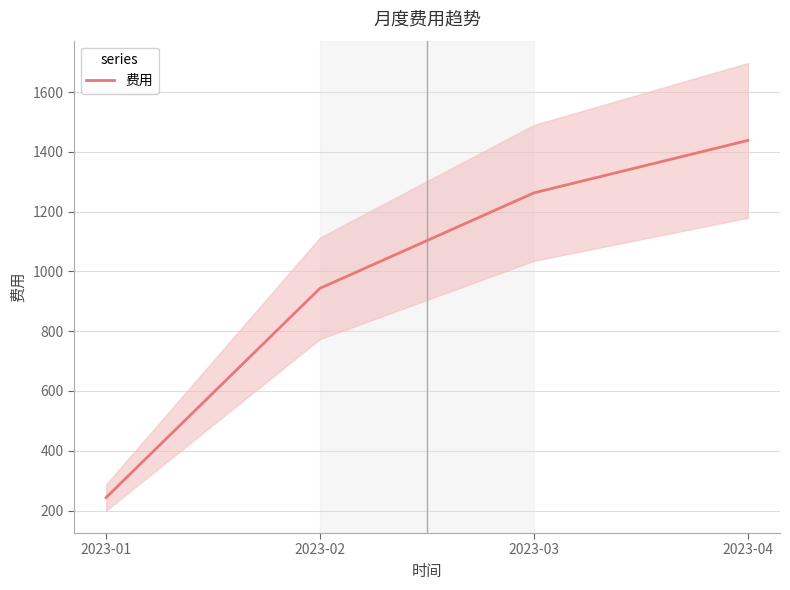

True or false: the data shows 243.3 at 2023-01.

True